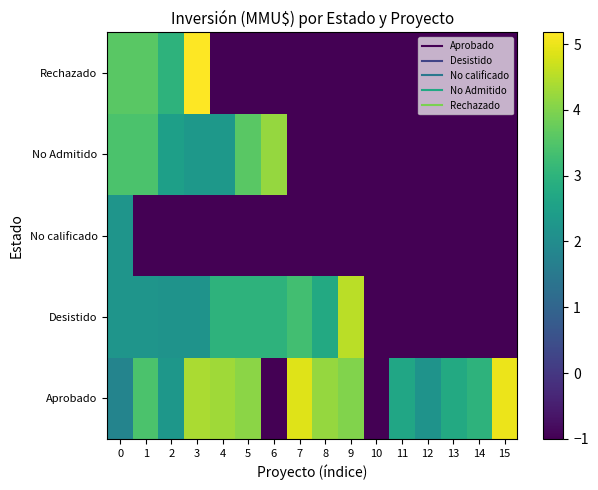

Between 1 and 7, which is larger?

7